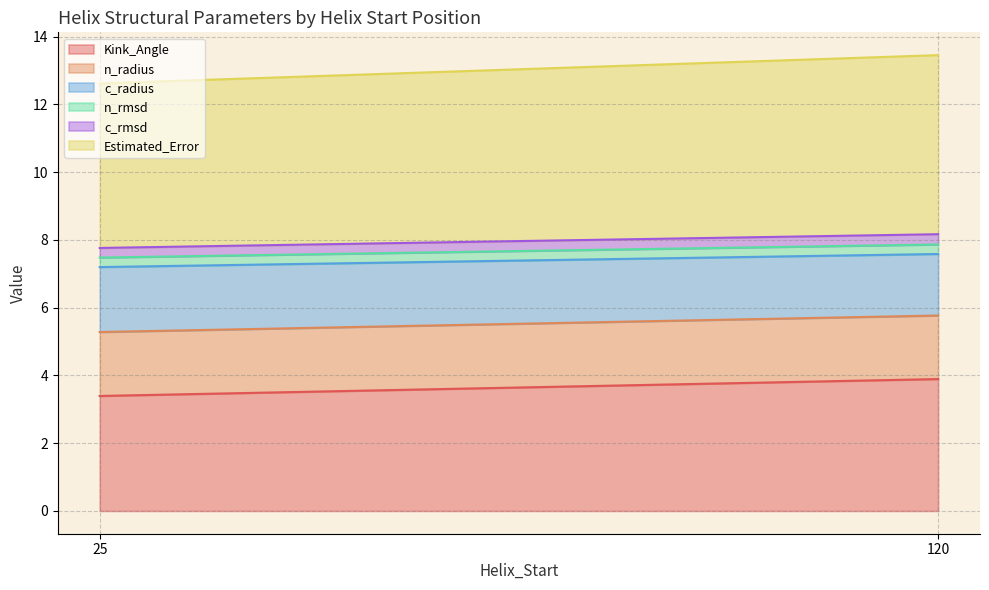

Where is the first local minimum for c_radius?

120